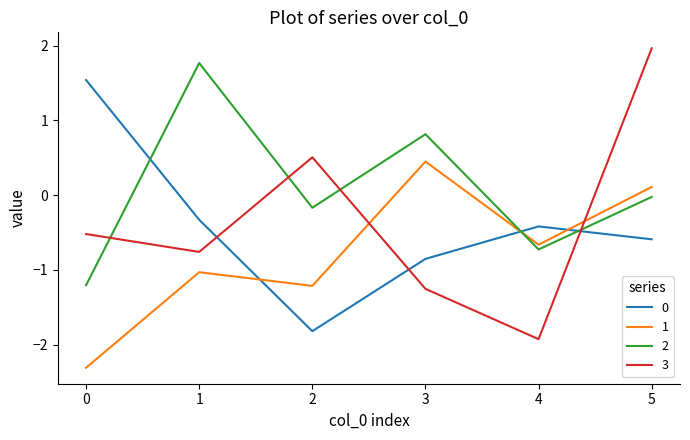

What is the difference between the maximum and second lowest values in the 0 series?

2.4